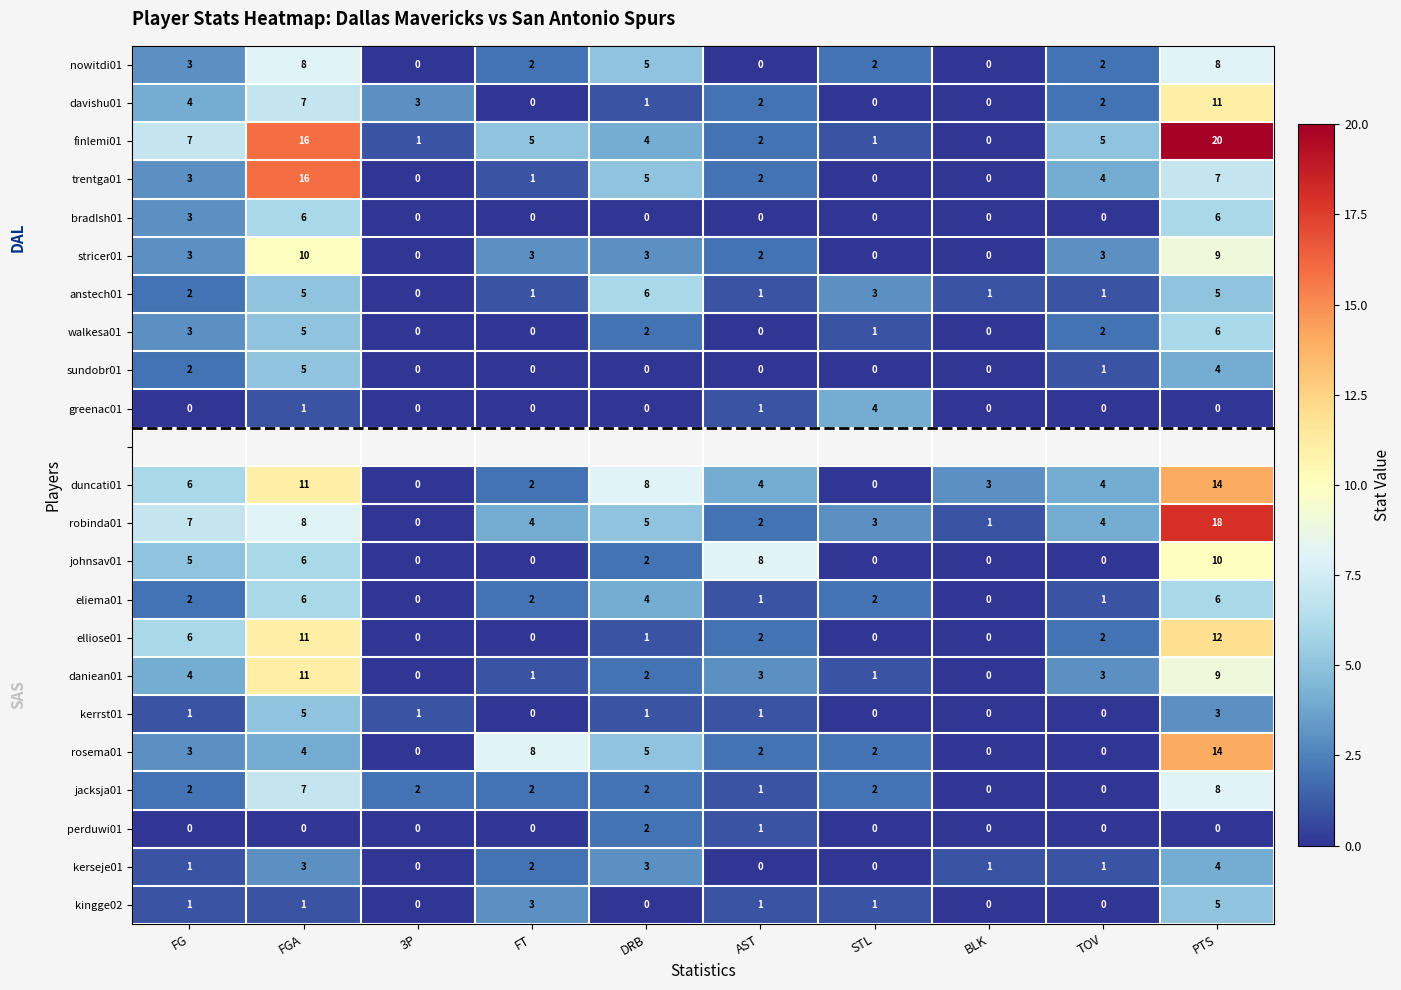

The value of walkesa01 at TOV is 2.7. True or false?

False